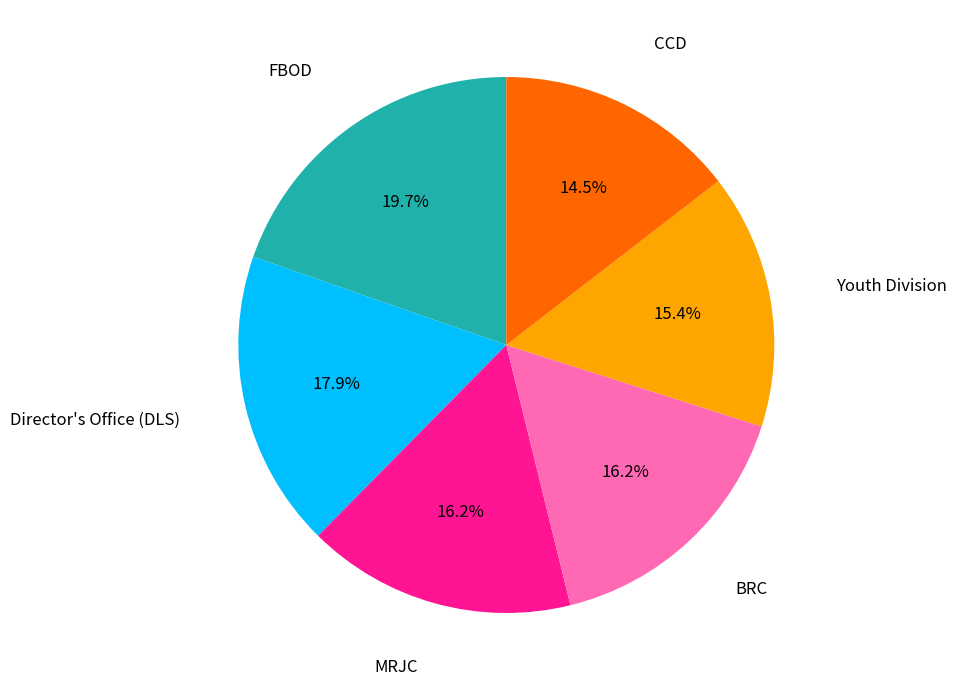

Is there any slice that represents more than half of the pie?

No